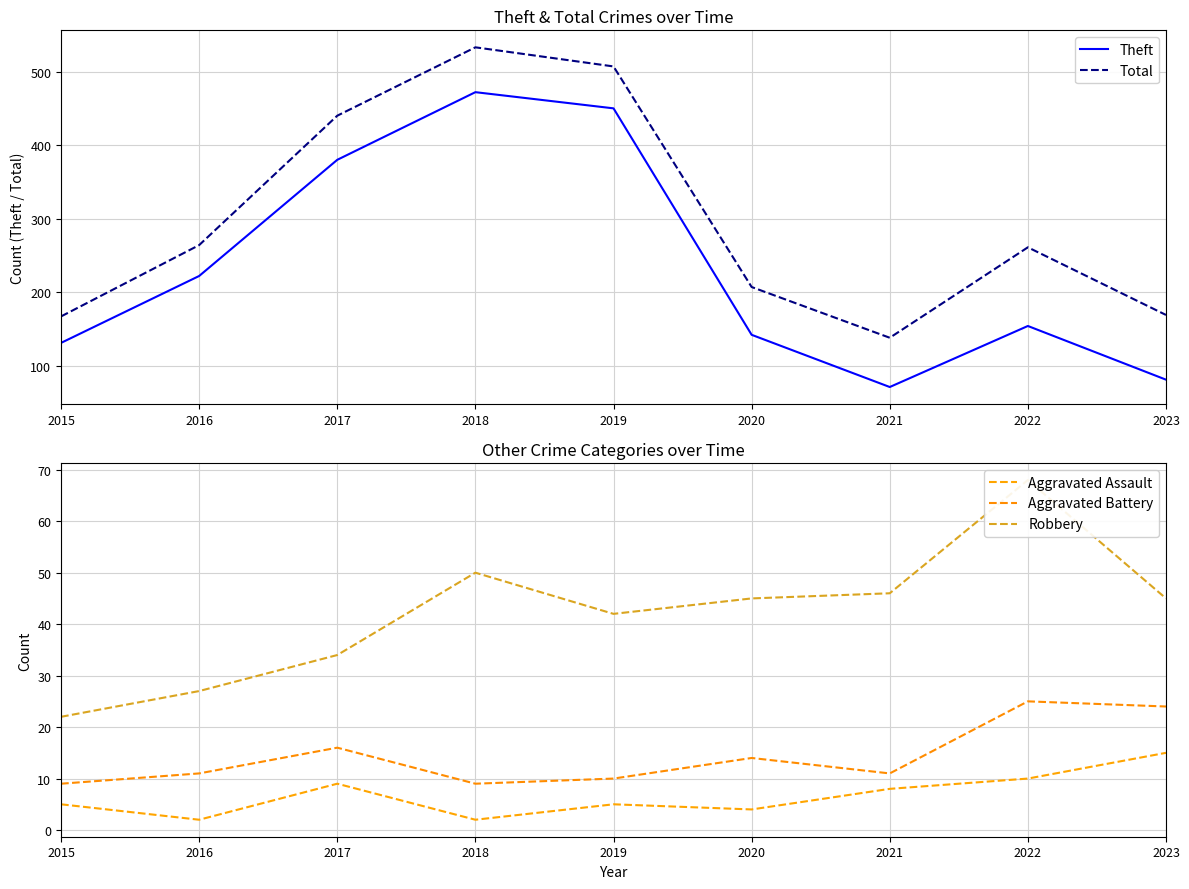

True or false: Theft has a value of 81 at 2023.

True